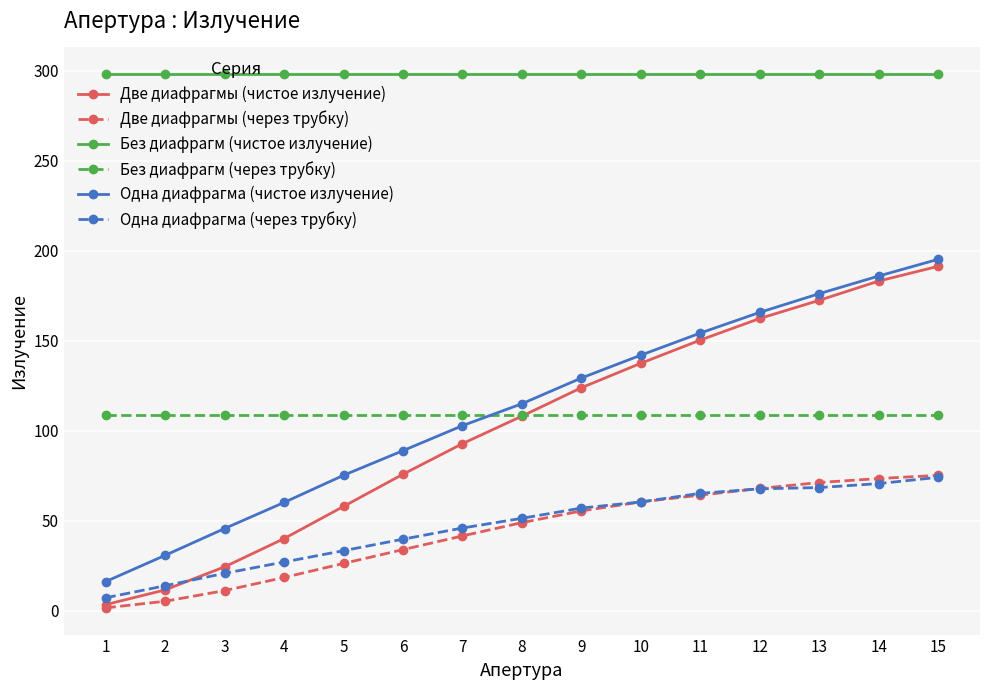

What is the average value of the Одна диафрагма (чистое излучение) series?

112.2